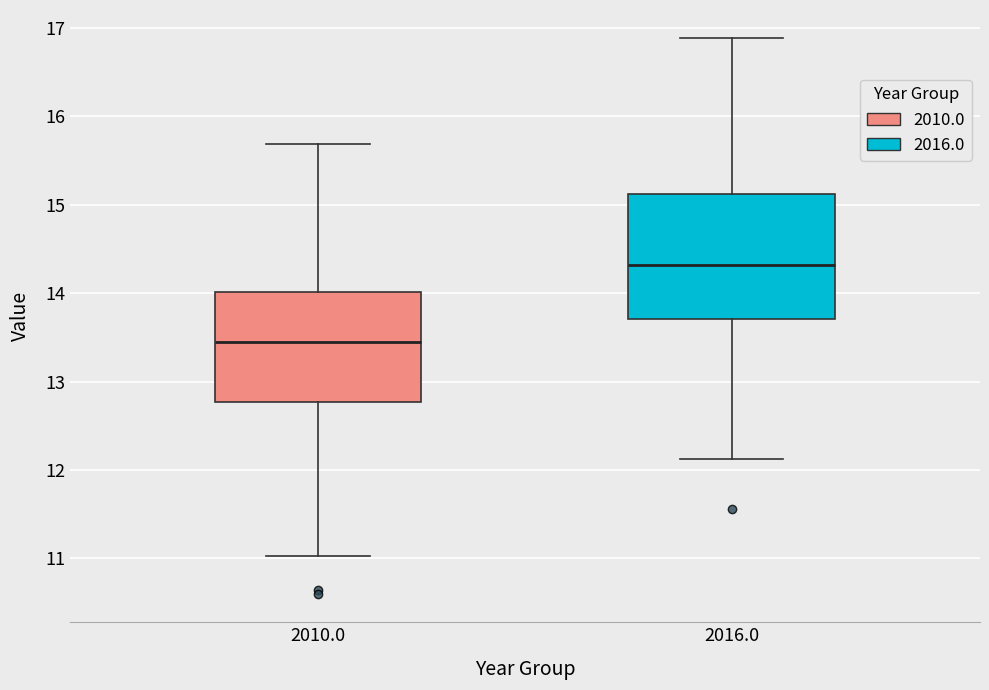

Reading left to right, transcribe this box plot: for each box, give where its median line is, the range the box spans, and where its two whiskers end, as read against the y-axis. The values are not printed on the chart, so give them approximately, as read against the axis.

2010.0: median 13.4, box 12.8 to 14.0, whiskers 11.0 to 15.7
2016.0: median 14.3, box 13.7 to 15.1, whiskers 12.1 to 16.9